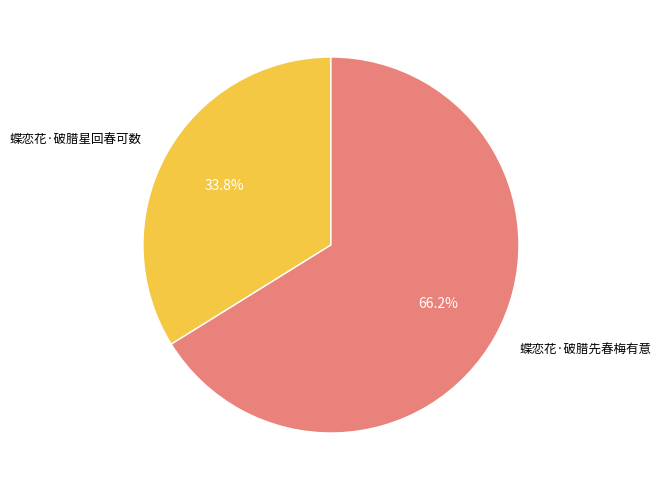

Is it true that 蝶恋花·破腊先春梅有意 is 66% of the pie?

True